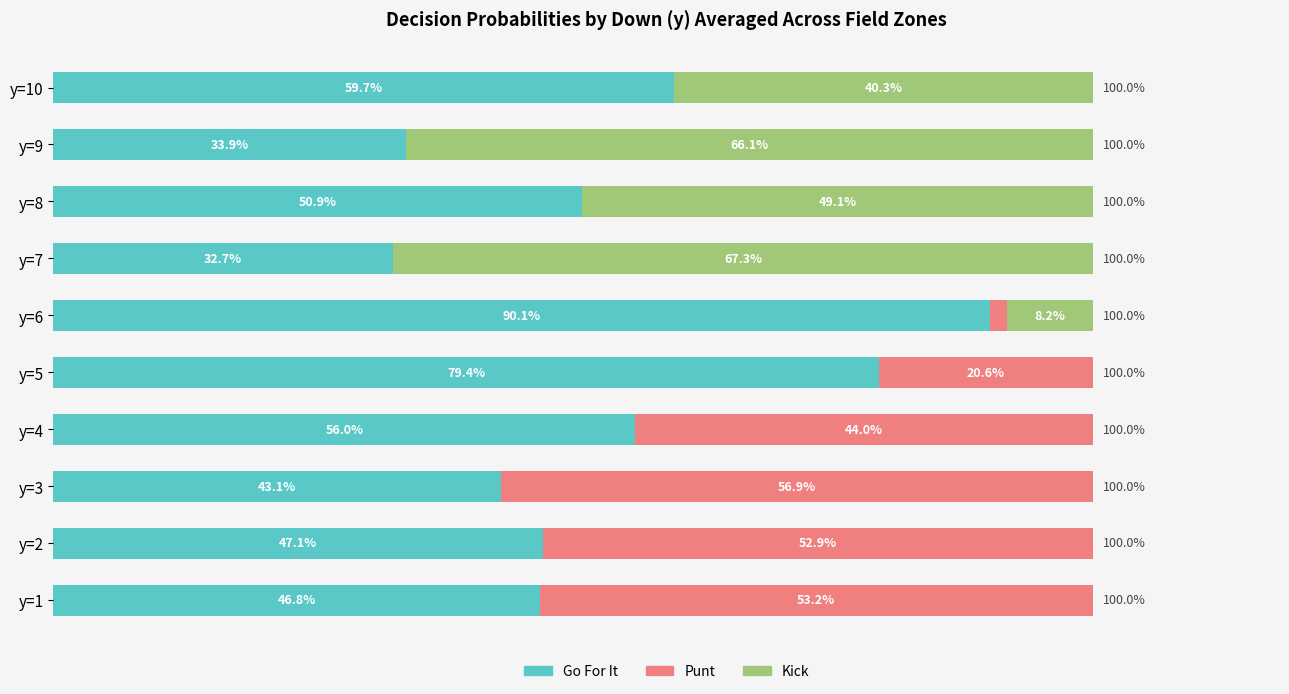

The kick series shows 0.0 at y=5. True or false?

True